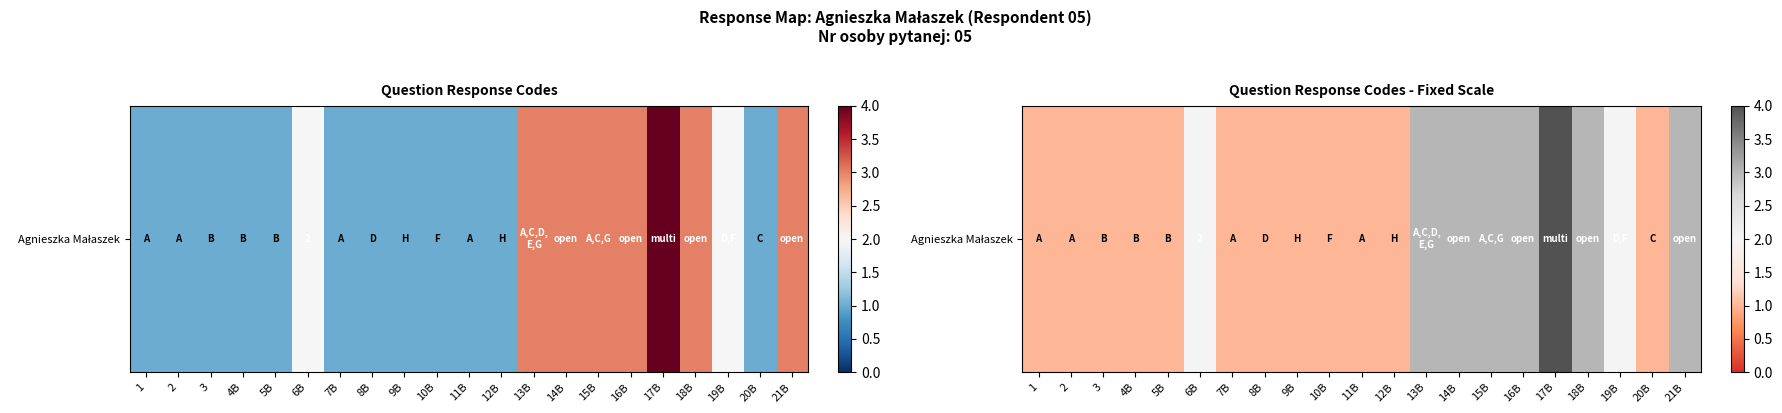

Which category has the lowest value across all series?

1